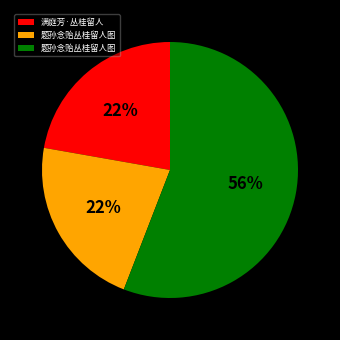

Is there a majority slice in this chart?

Yes